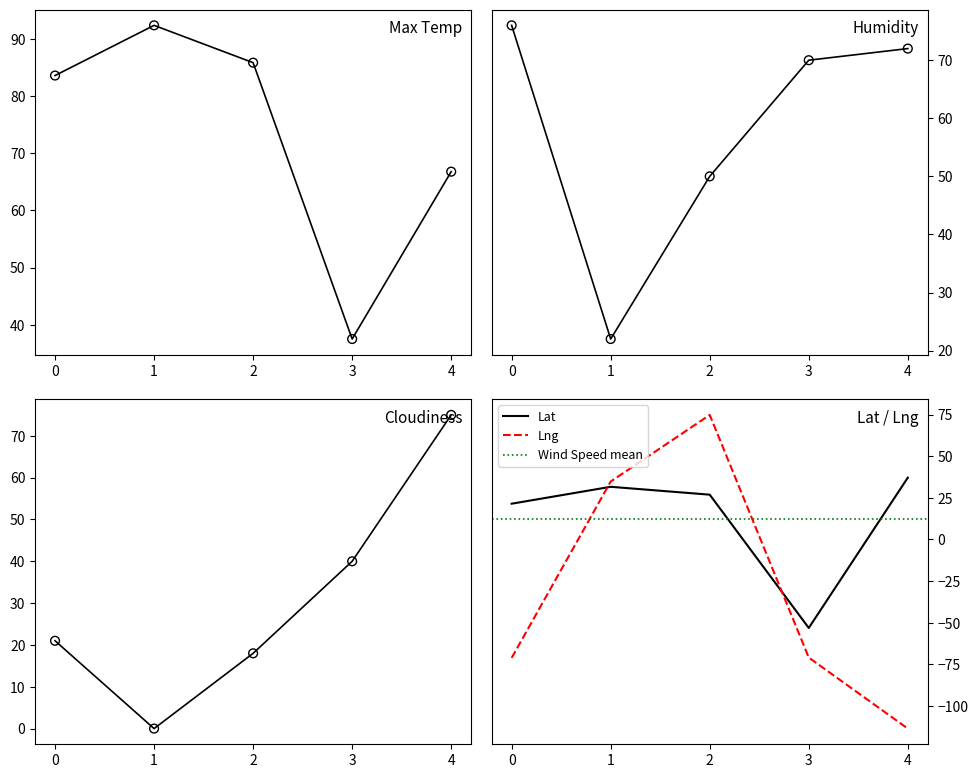

Which series reaches the maximum Y coordinate?

Max Temp